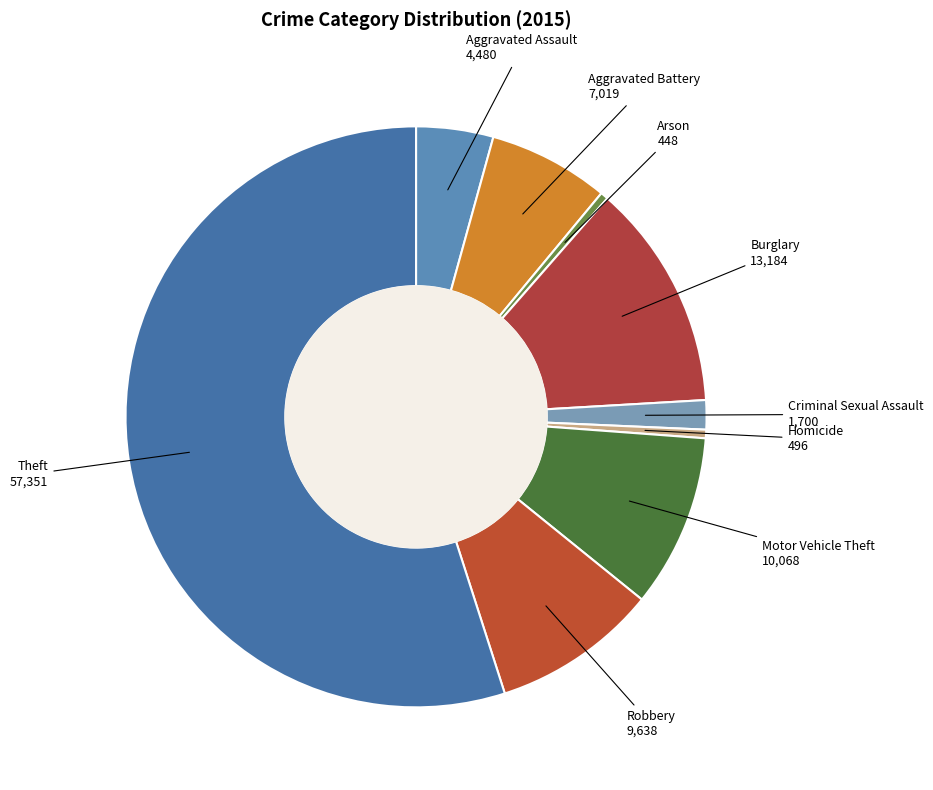

Rank the categories by value from lowest to highest.

Arson, Homicide, Criminal Sexual Assault, Aggravated Assault, Aggravated Battery, Robbery, Motor Vehicle Theft, Burglary, Theft